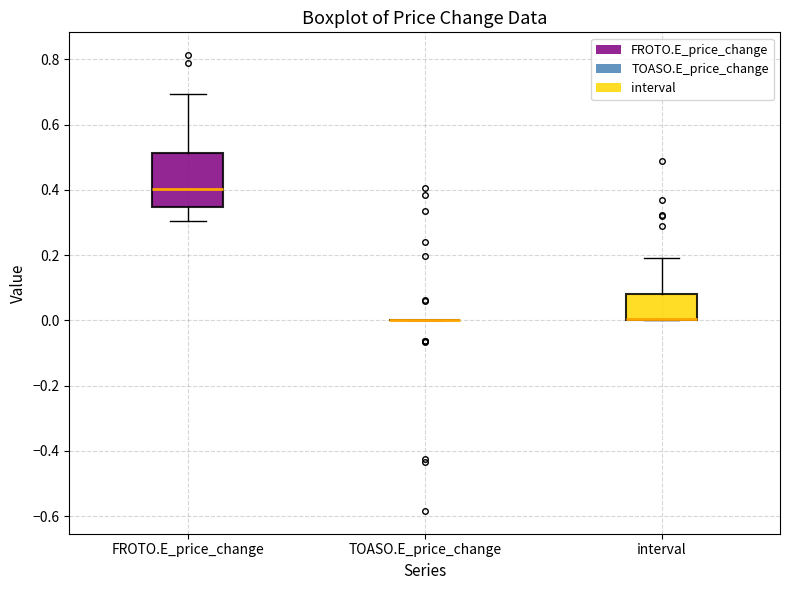

Which box is the tallest, from its lower edge to its upper edge?

FROTO.E_price_change